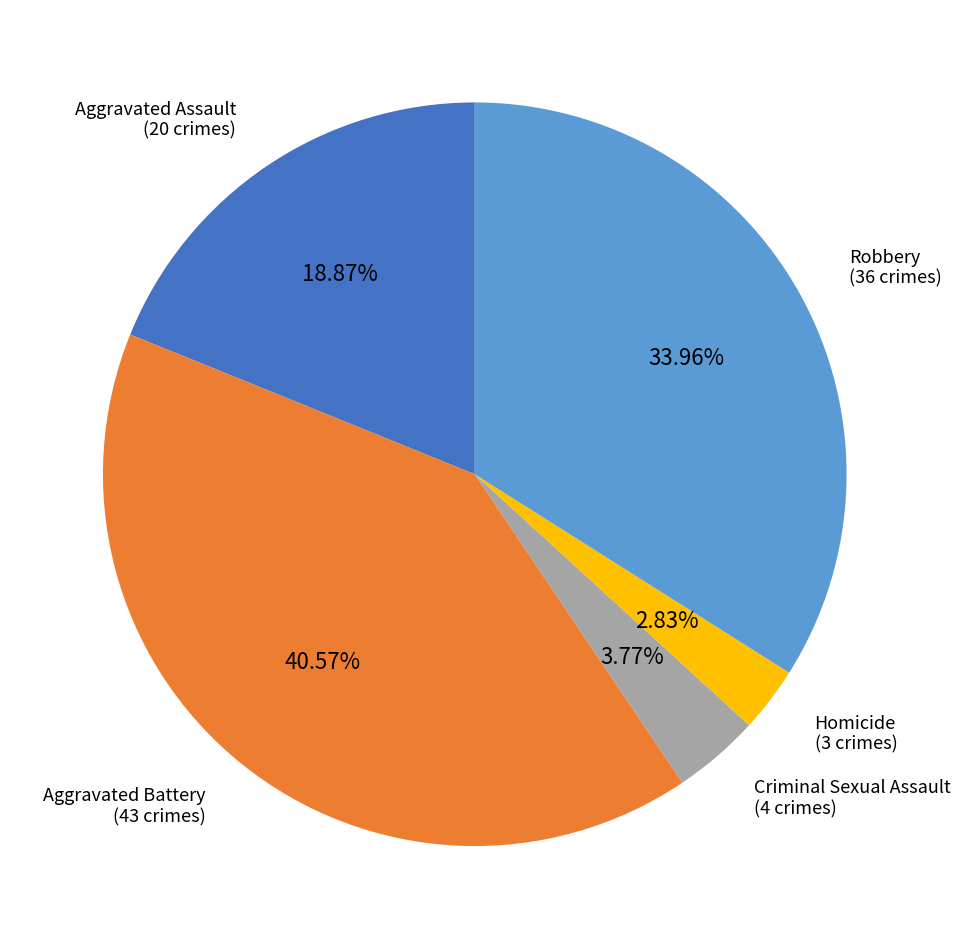

To the nearest percent, what is the difference between the largest and smallest slice percentages?

38%